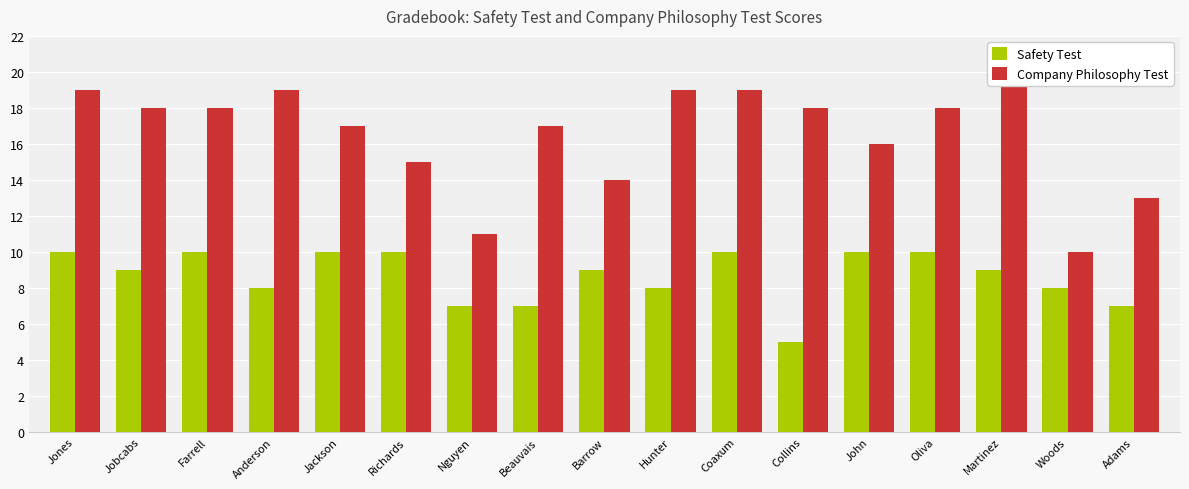

What are all the series names shown in the legend?

Safety Test, Company Philosophy Test